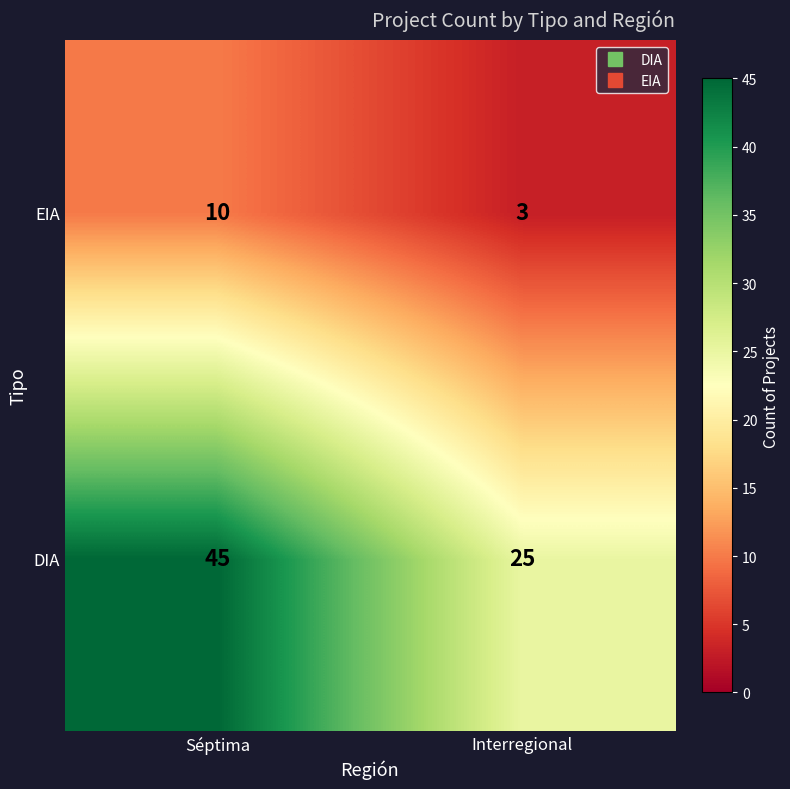

What is the spread (max minus min) of values at Séptima?

35